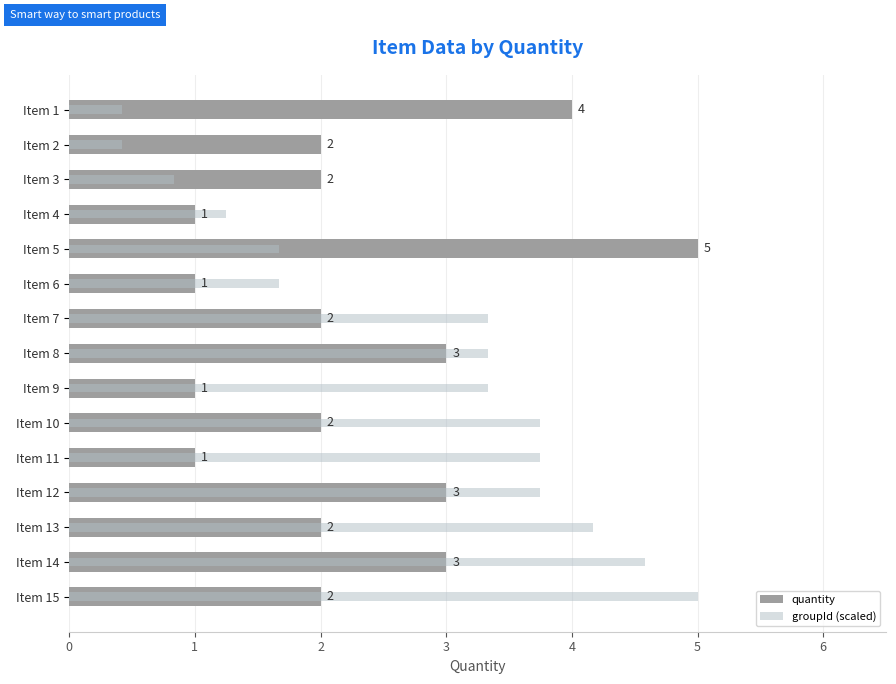

Reading right to left, extract all data points from this chart.

quantity: 2.0	3.0	2.0	3.0	1.0	2.0	1.0	3.0	2.0	1.0	5.0	1.0	2.0	2.0	4.0
groupId (scaled): 5.0	4.6	4.2	3.8	3.8	3.8	3.3	3.3	3.3	1.7	1.7	1.2	0.8	0.4	0.4